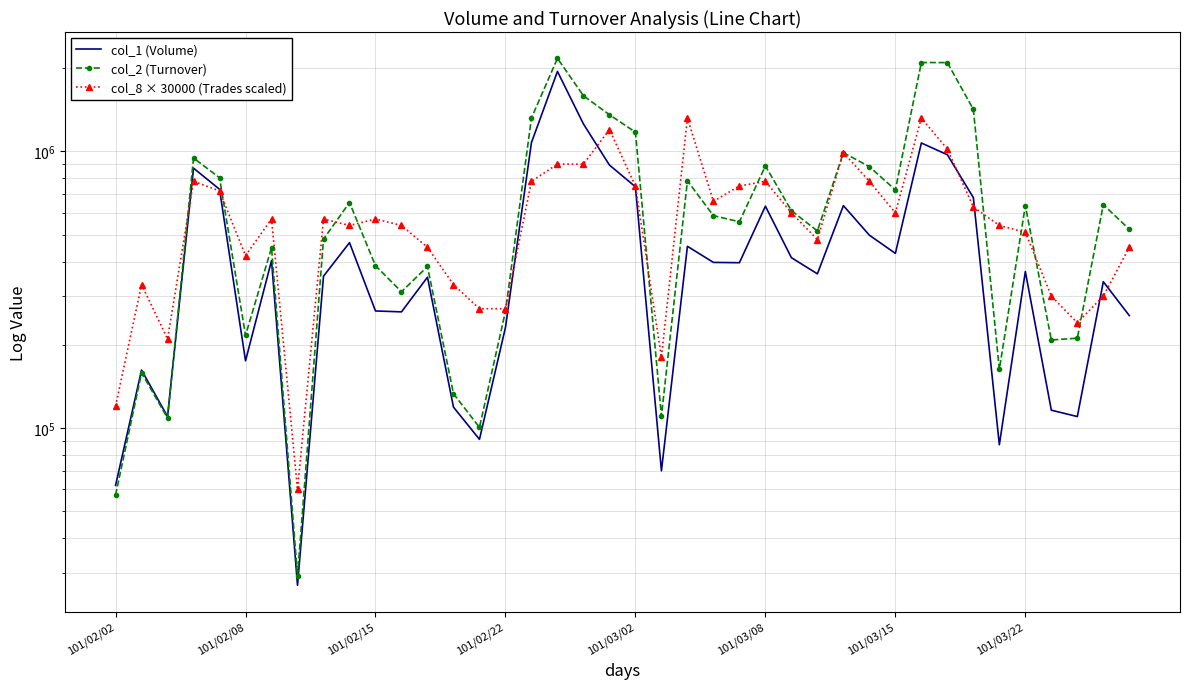

Reading left to right, what are all the values shown in this chart?

col_1 (Volume): 62000	162000	110000	870000	730000	175000	403000	27000	354000	468000	265000	263000	351000	119000	91000	231000	1077000	1947000	1257000	893000	745000	70000	454000	397000	396000	634000	413000	361000	637000	498000	428000	1073000	973000	681000	87000	368000	116000	110000	338000	255000
col_2 (Turnover): 57180	158340	108600	946590	803550	216230	448630	29240	481800	653650	386300	310920	383720	133100	100550	264080	1320720	2170550	1589940	1357740	1173950	110350	783360	586000	556720	886480	610990	515920	989630	881050	726010	2096900	2095340	1419710	162940	636870	208130	211310	642150	522870
col_8 × 30000 (Trades scaled): 120000	330000	210000	780000	720000	420000	570000	60000	570000	540000	570000	540000	450000	330000	270000	270000	780000	900000	900000	1200000	750000	180000	1320000	660000	750000	780000	600000	480000	990000	780000	600000	1320000	1020000	630000	540000	510000	300000	240000	300000	450000